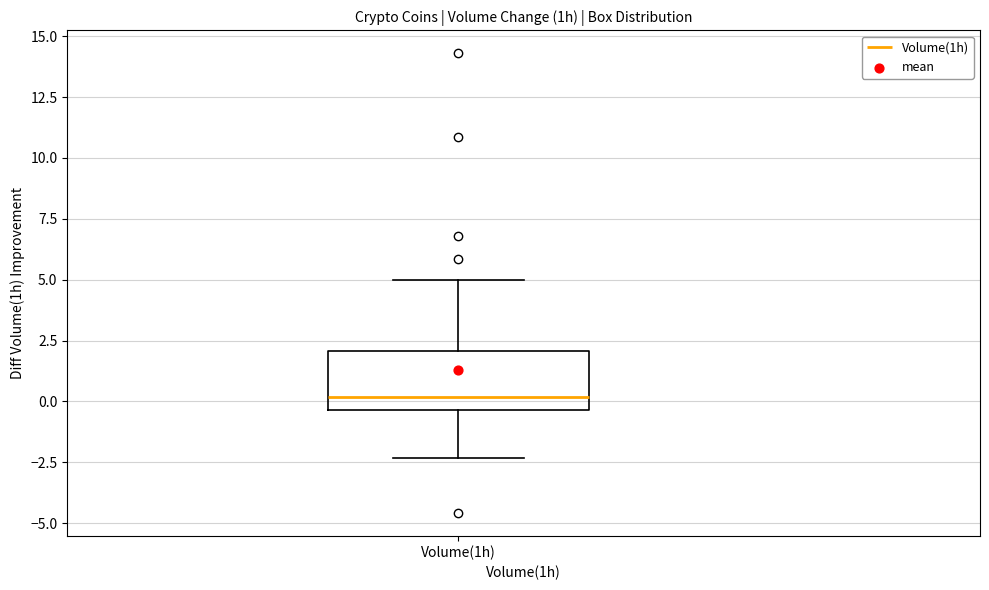

Read this box plot against the y-axis: the position of the median line, the range covered by the box, and the ends of both whiskers. The values are not printed on the chart, so give them approximately, as read against the axis.

median 0.0, box -0.5 to 2.0, whiskers -2.5 to 5.0